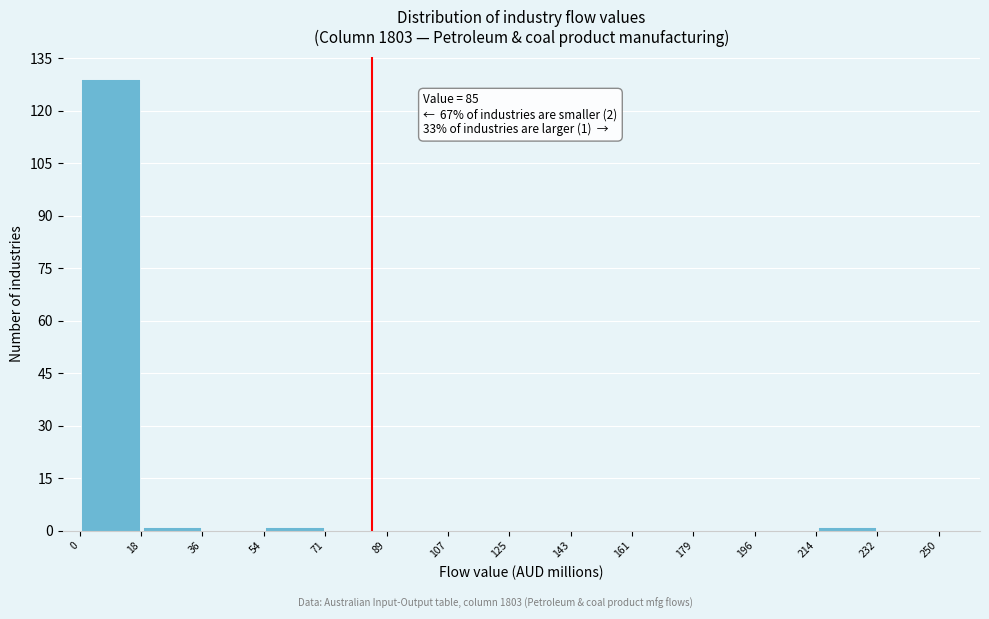

Which range on the x-axis has the tallest bar?

0 to 18